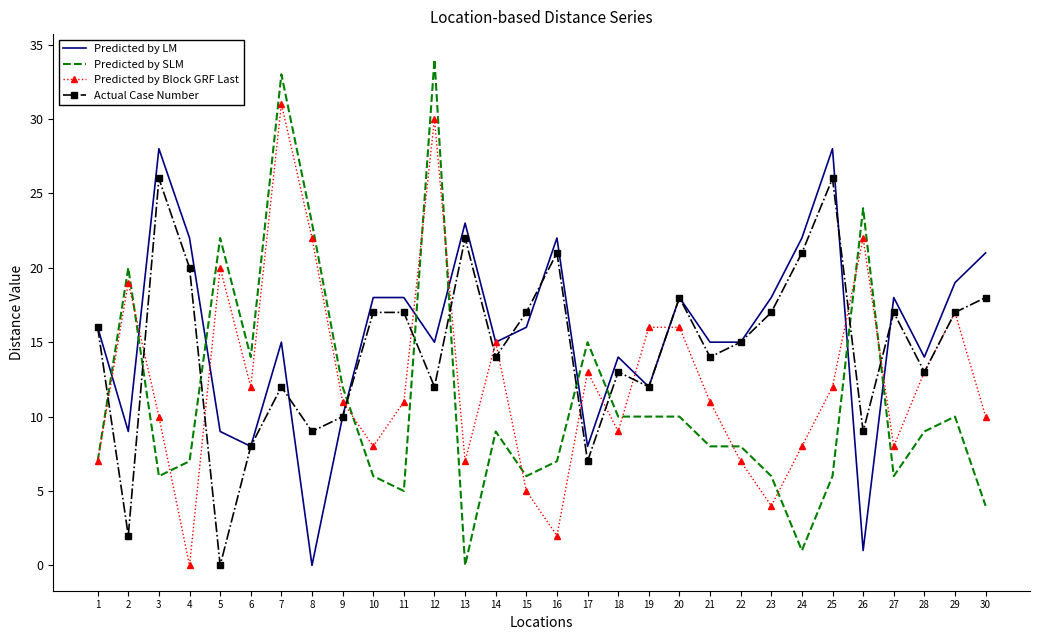

Which series ends up on top after the final intersection of Actual Case Number and Predicted by SLM?

Actual Case Number